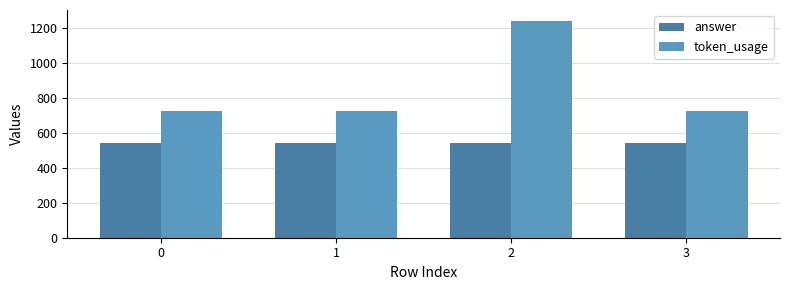

What is the value of the token_usage bar at the 2nd from the left?

727